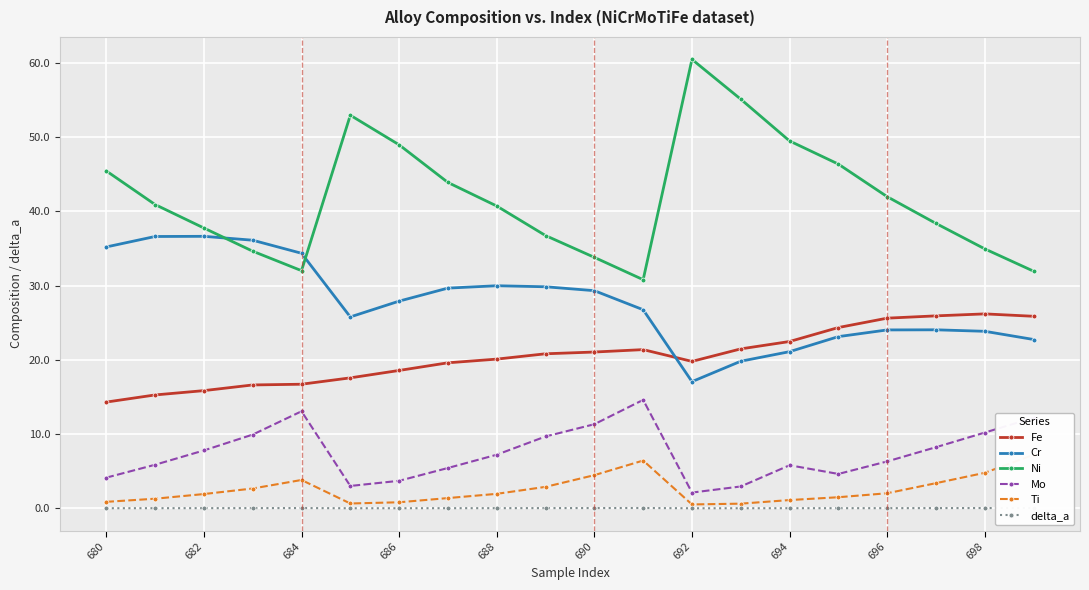

Count the number of data series in this chart.

6